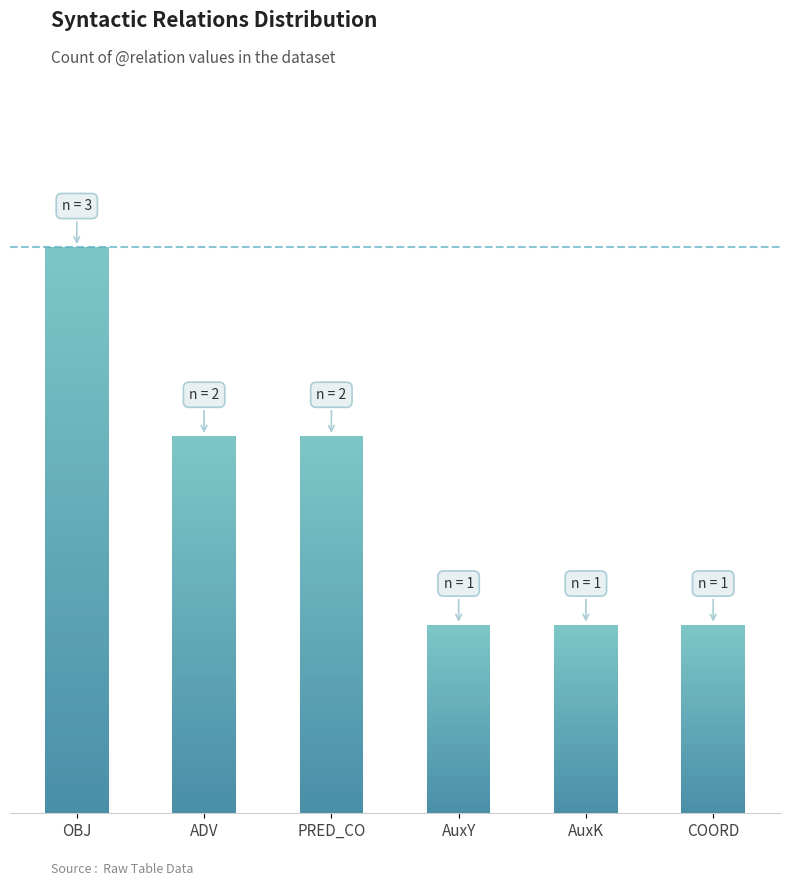

Approximately how many times larger is the value at COORD compared to OBJ?

0.3